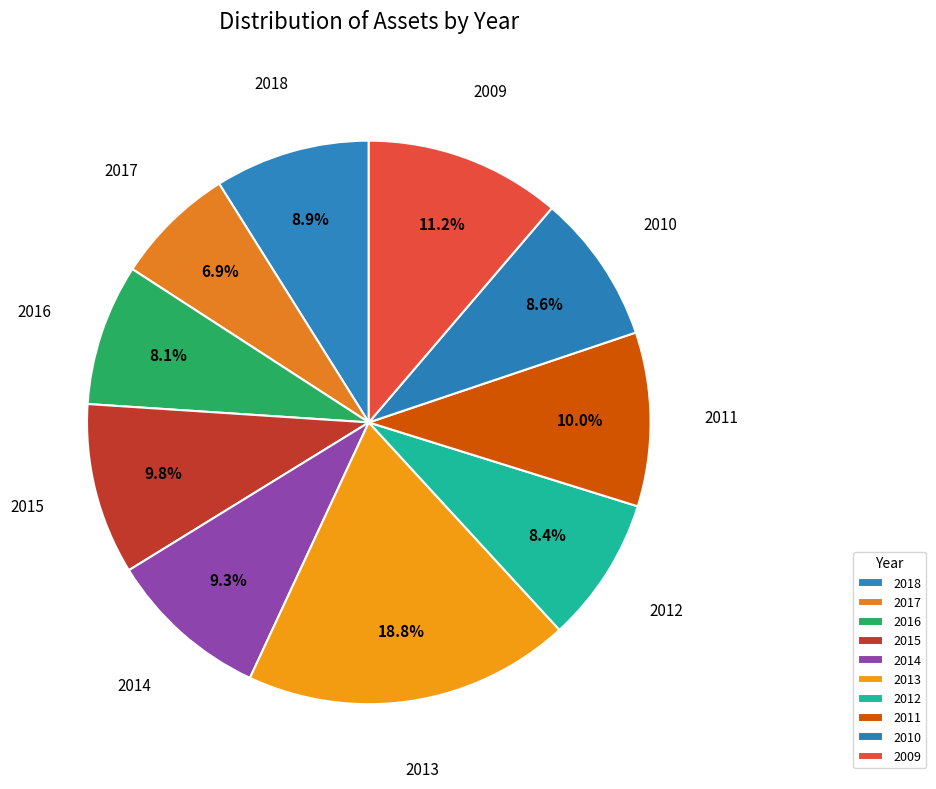

Is it true that 2012 is 8% of the pie?

True